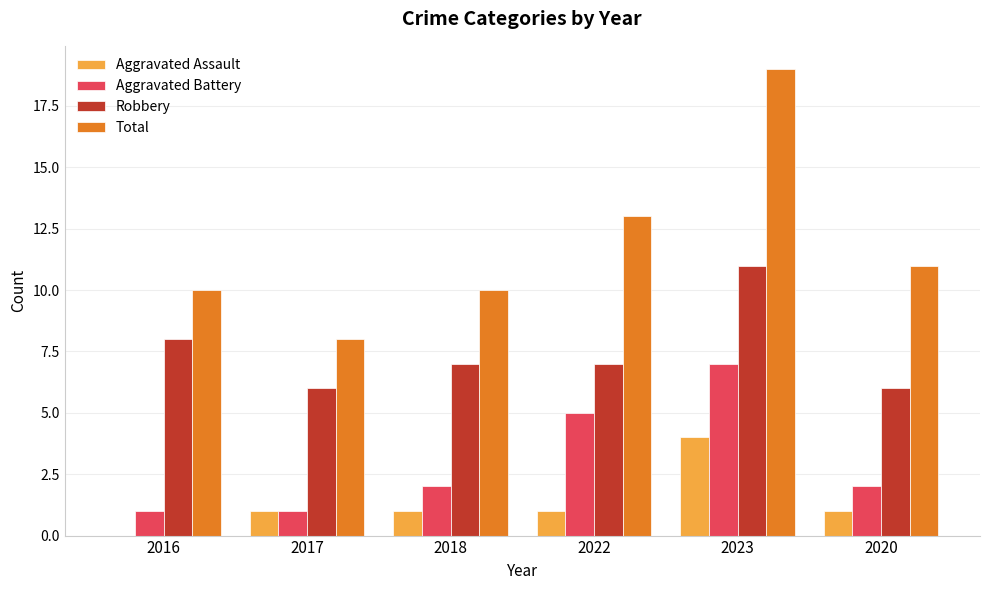

The Total series shows 4 at 2022. True or false?

False